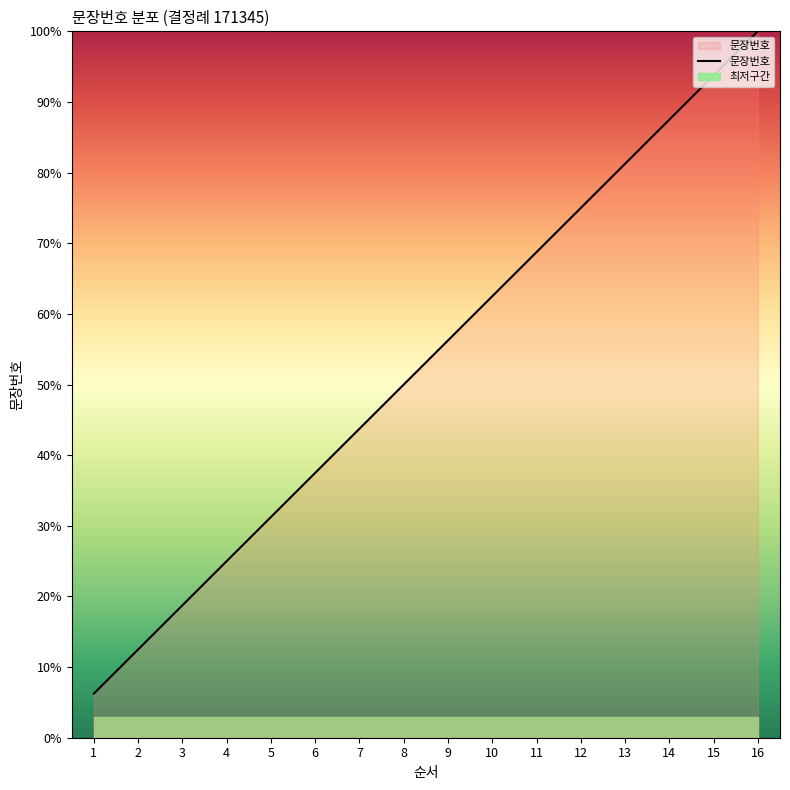

Reading left to right, extract all data points from this chart.

6.2	12.5	18.8	25.0	31.2	37.5	43.8	50.0	56.2	62.5	68.8	75.0	81.2	87.5	93.8	100.0